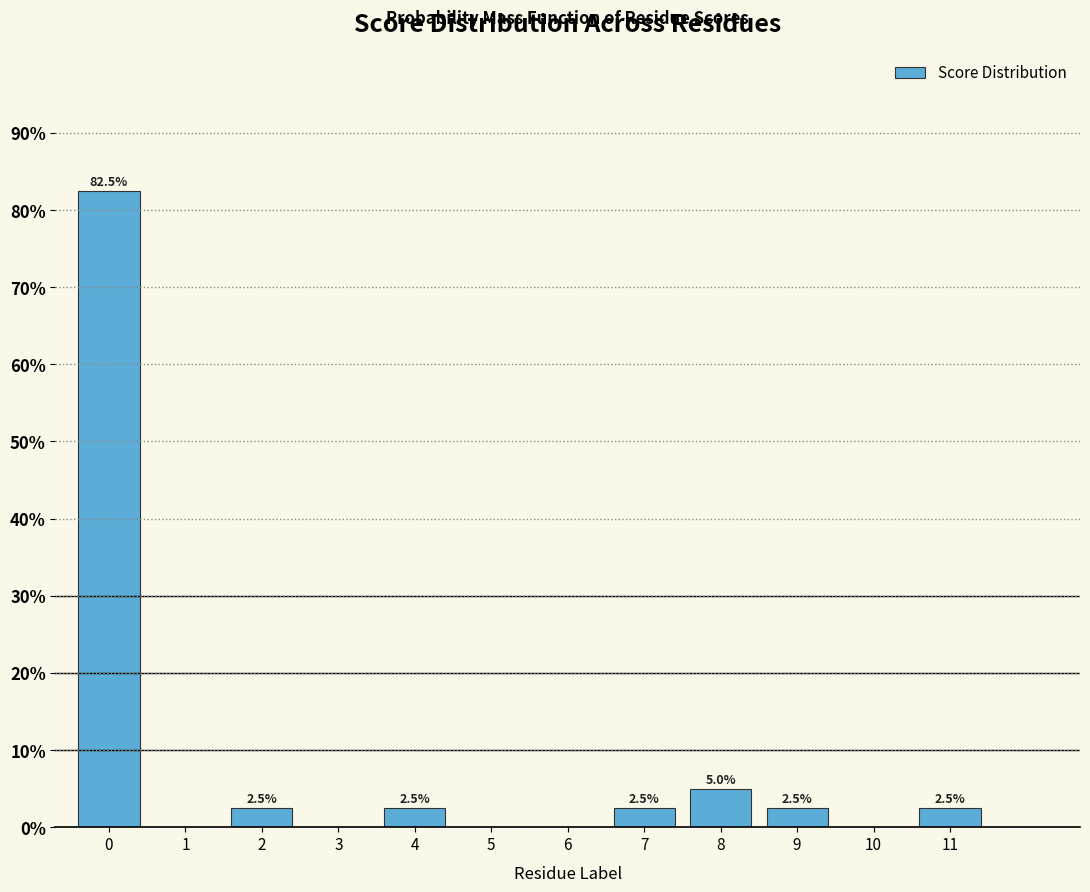

Reading left to right, list all the values displayed in this chart.

0=82.5	1=0.0	2=2.5	3=0.0	4=2.5	5=0.0	6=0.0	7=2.5	8=5.0	9=2.5	10=0.0	11=2.5